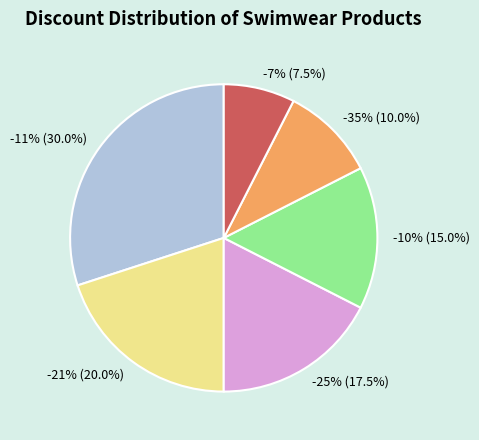

What portion of the pie excludes -21%?

80.0%